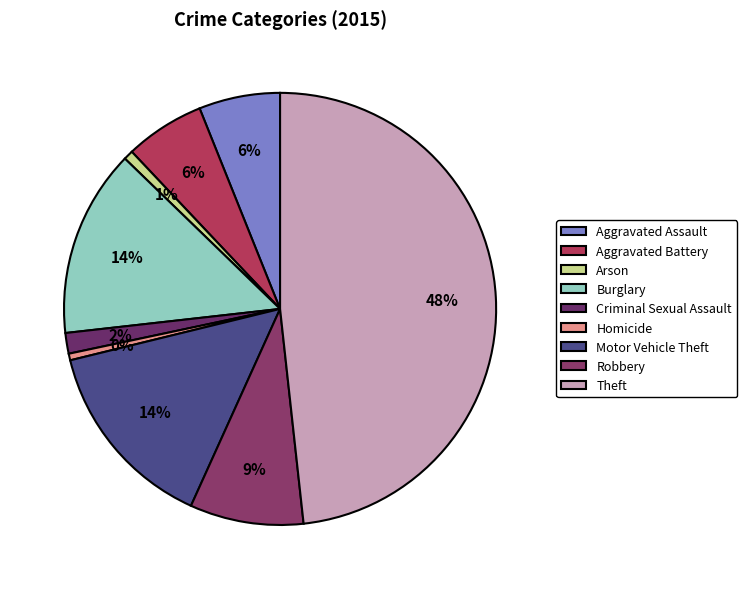

How many segments does this pie chart have?

9